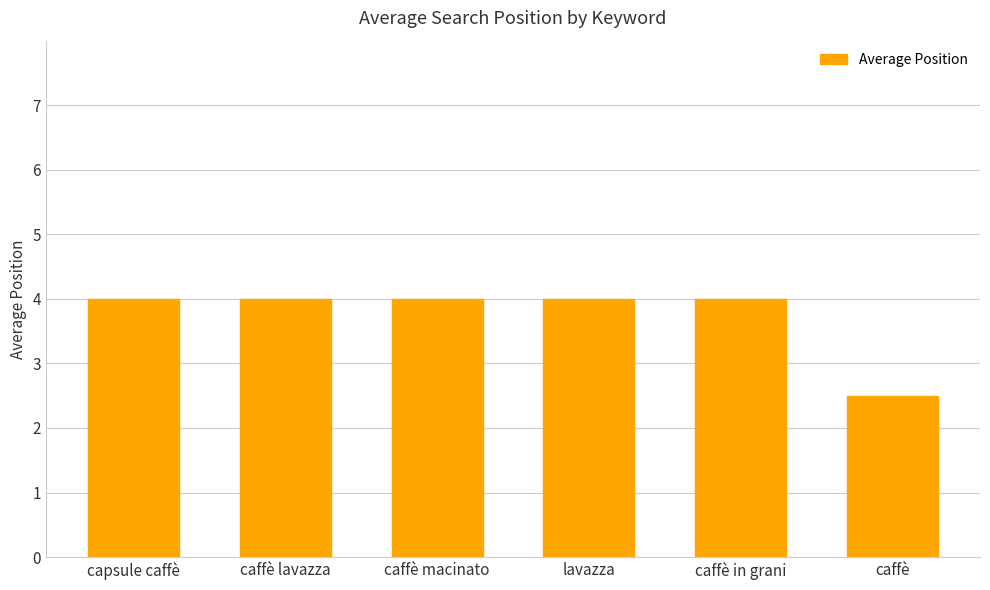

Where is the data nearest to the value 3?

caffè